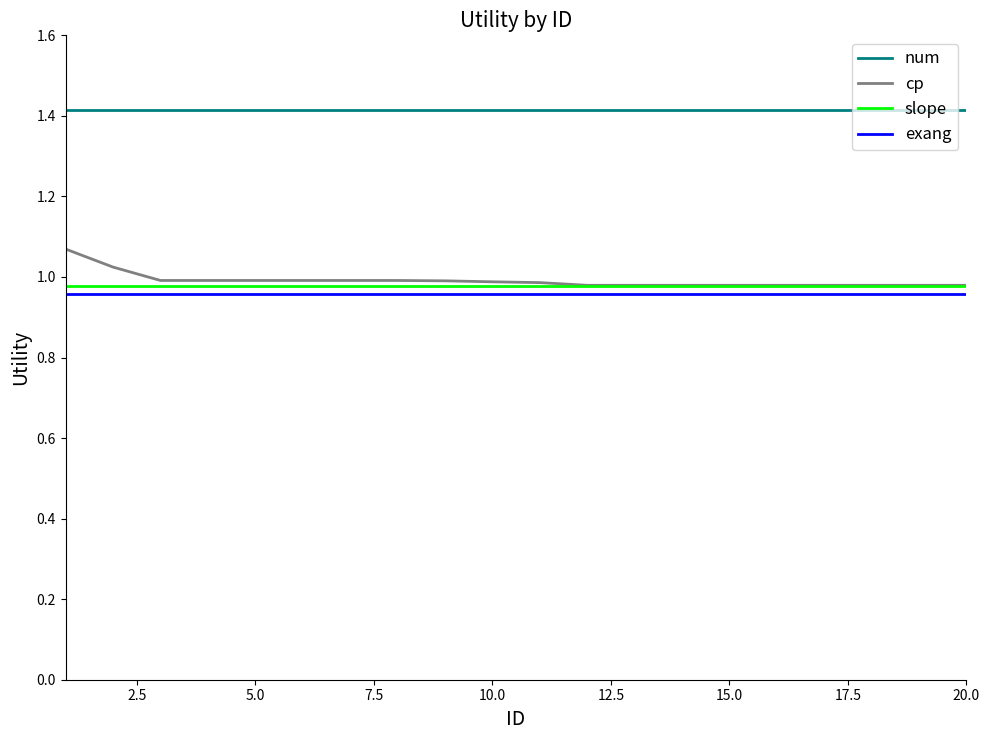

Which series has the widest spread of values?

cp